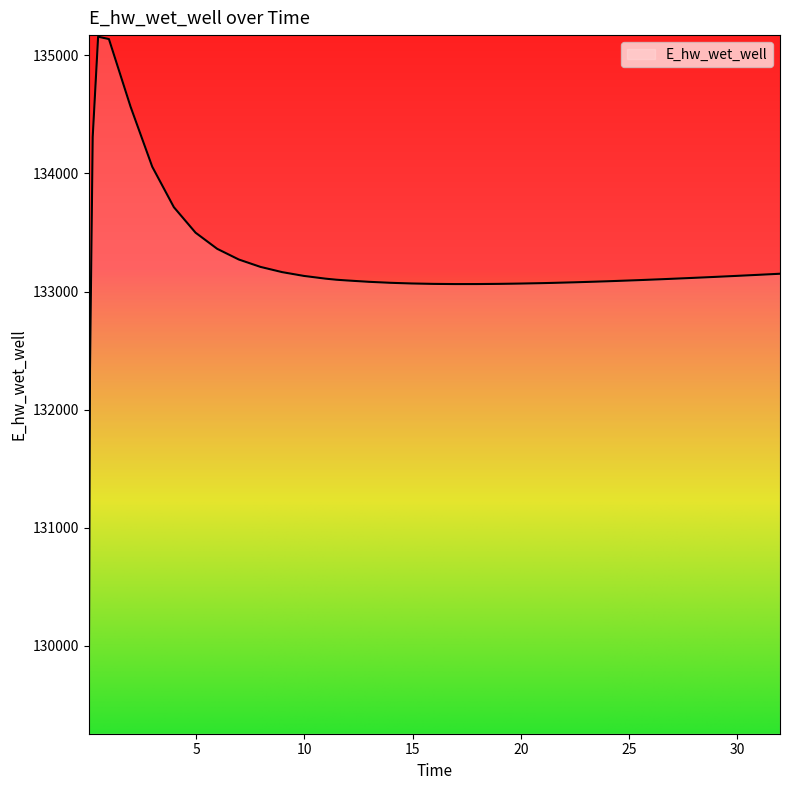

What is the difference between the maximum and minimum values?

5890.4